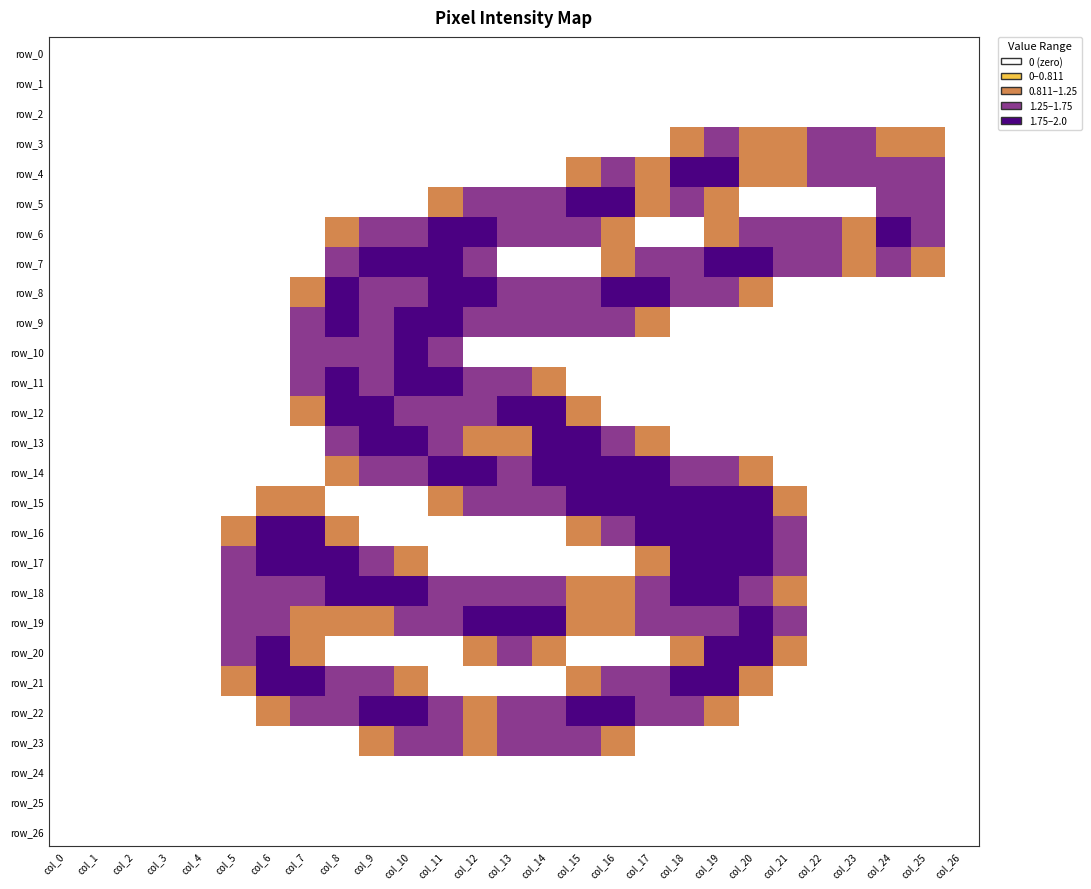

Reading left to right, extract all data points from this chart.

row_0: 0.0	0.0	0.0	0.0	0.0	0.0	0.0	0.0	0.0	0.0	0.0	0.0	0.0	0.0	0.0	0.0	0.0	0.0	0.0	0.0	0.0	0.0	0.0	0.0	0.0	0.0	0.0
row_1: 0.0	0.0	0.0	0.0	0.0	0.0	0.0	0.0	0.0	0.0	0.0	0.0	0.0	0.0	0.0	0.0	0.0	0.0	0.0	0.0	0.0	0.0	0.0	0.0	0.0	0.0	0.0
row_2: 0.0	0.0	0.0	0.0	0.0	0.0	0.0	0.0	0.0	0.0	0.0	0.0	0.0	0.0	0.0	0.0	0.0	0.0	0.0	0.0	0.0	0.0	0.0	0.0	0.0	0.0	0.0
row_3: 0.0	0.0	0.0	0.0	0.0	0.0	0.0	0.0	0.0	0.0	0.0	0.0	0.0	0.0	0.0	0.0	0.0	0.0	0.8	1.5	1.0	1.0	1.5	1.5	1.0	0.8	0.0
row_4: 0.0	0.0	0.0	0.0	0.0	0.0	0.0	0.0	0.0	0.0	0.0	0.0	0.0	0.0	0.0	0.8	1.5	1.0	2.0	2.0	1.0	1.0	1.5	1.5	1.5	1.5	0.0
row_5: 0.0	0.0	0.0	0.0	0.0	0.0	0.0	0.0	0.0	0.0	0.0	0.8	1.5	1.5	1.5	2.0	2.0	1.0	1.5	0.8	0.0	0.0	0.0	0.0	1.5	1.5	0.0
row_6: 0.0	0.0	0.0	0.0	0.0	0.0	0.0	0.0	0.8	1.5	1.5	2.0	2.0	1.5	1.5	1.5	0.8	0.0	0.0	0.8	1.5	1.5	1.5	1.0	2.0	1.5	0.0
row_7: 0.0	0.0	0.0	0.0	0.0	0.0	0.0	0.0	1.5	2.0	2.0	2.0	1.5	0.0	0.0	0.0	0.8	1.5	1.5	2.0	2.0	1.5	1.5	1.0	1.5	0.8	0.0
row_8: 0.0	0.0	0.0	0.0	0.0	0.0	0.0	0.8	2.0	1.5	1.5	2.0	2.0	1.5	1.5	1.5	2.0	2.0	1.5	1.5	0.8	0.0	0.0	0.0	0.0	0.0	0.0
row_9: 0.0	0.0	0.0	0.0	0.0	0.0	0.0	1.5	2.0	1.5	2.0	2.0	1.5	1.5	1.5	1.5	1.5	0.8	0.0	0.0	0.0	0.0	0.0	0.0	0.0	0.0	0.0
row_10: 0.0	0.0	0.0	0.0	0.0	0.0	0.0	1.5	1.5	1.5	2.0	1.5	0.0	0.0	0.0	0.0	0.0	0.0	0.0	0.0	0.0	0.0	0.0	0.0	0.0	0.0	0.0
row_11: 0.0	0.0	0.0	0.0	0.0	0.0	0.0	1.5	2.0	1.5	2.0	2.0	1.5	1.5	0.8	0.0	0.0	0.0	0.0	0.0	0.0	0.0	0.0	0.0	0.0	0.0	0.0
row_12: 0.0	0.0	0.0	0.0	0.0	0.0	0.0	0.8	2.0	2.0	1.5	1.5	1.5	2.0	2.0	0.8	0.0	0.0	0.0	0.0	0.0	0.0	0.0	0.0	0.0	0.0	0.0
row_13: 0.0	0.0	0.0	0.0	0.0	0.0	0.0	0.0	1.5	2.0	2.0	1.5	0.8	0.8	2.0	2.0	1.5	0.8	0.0	0.0	0.0	0.0	0.0	0.0	0.0	0.0	0.0
row_14: 0.0	0.0	0.0	0.0	0.0	0.0	0.0	0.0	0.8	1.5	1.5	2.0	2.0	1.5	2.0	2.0	2.0	2.0	1.5	1.5	0.8	0.0	0.0	0.0	0.0	0.0	0.0
row_15: 0.0	0.0	0.0	0.0	0.0	0.0	0.8	0.8	0.0	0.0	0.0	0.8	1.5	1.5	1.5	2.0	2.0	2.0	2.0	2.0	2.0	0.8	0.0	0.0	0.0	0.0	0.0
row_16: 0.0	0.0	0.0	0.0	0.0	0.8	2.0	2.0	0.8	0.0	0.0	0.0	0.0	0.0	0.0	0.8	1.5	2.0	2.0	2.0	2.0	1.5	0.0	0.0	0.0	0.0	0.0
row_17: 0.0	0.0	0.0	0.0	0.0	1.5	2.0	2.0	2.0	1.5	0.8	0.0	0.0	0.0	0.0	0.0	0.0	0.8	2.0	2.0	2.0	1.5	0.0	0.0	0.0	0.0	0.0
row_18: 0.0	0.0	0.0	0.0	0.0	1.5	1.5	1.5	2.0	2.0	2.0	1.5	1.5	1.5	1.5	1.0	1.0	1.5	2.0	2.0	1.5	1.0	0.0	0.0	0.0	0.0	0.0
row_19: 0.0	0.0	0.0	0.0	0.0	1.5	1.5	0.8	0.8	0.8	1.5	1.5	2.0	2.0	2.0	1.0	1.0	1.5	1.5	1.5	2.0	1.5	0.0	0.0	0.0	0.0	0.0
row_20: 0.0	0.0	0.0	0.0	0.0	1.5	2.0	0.8	0.0	0.0	0.0	0.0	0.8	1.5	0.8	0.0	0.0	0.0	0.8	2.0	2.0	0.8	0.0	0.0	0.0	0.0	0.0
row_21: 0.0	0.0	0.0	0.0	0.0	0.8	2.0	2.0	1.5	1.5	0.8	0.0	0.0	0.0	0.0	0.8	1.5	1.5	2.0	2.0	0.8	0.0	0.0	0.0	0.0	0.0	0.0
row_22: 0.0	0.0	0.0	0.0	0.0	0.0	0.8	1.5	1.5	2.0	2.0	1.5	1.0	1.5	1.5	2.0	2.0	1.5	1.5	0.8	0.0	0.0	0.0	0.0	0.0	0.0	0.0
row_23: 0.0	0.0	0.0	0.0	0.0	0.0	0.0	0.0	0.0	0.8	1.5	1.5	1.0	1.5	1.5	1.5	0.8	0.0	0.0	0.0	0.0	0.0	0.0	0.0	0.0	0.0	0.0
row_24: 0.0	0.0	0.0	0.0	0.0	0.0	0.0	0.0	0.0	0.0	0.0	0.0	0.0	0.0	0.0	0.0	0.0	0.0	0.0	0.0	0.0	0.0	0.0	0.0	0.0	0.0	0.0
row_25: 0.0	0.0	0.0	0.0	0.0	0.0	0.0	0.0	0.0	0.0	0.0	0.0	0.0	0.0	0.0	0.0	0.0	0.0	0.0	0.0	0.0	0.0	0.0	0.0	0.0	0.0	0.0
row_26: 0.0	0.0	0.0	0.0	0.0	0.0	0.0	0.0	0.0	0.0	0.0	0.0	0.0	0.0	0.0	0.0	0.0	0.0	0.0	0.0	0.0	0.0	0.0	0.0	0.0	0.0	0.0